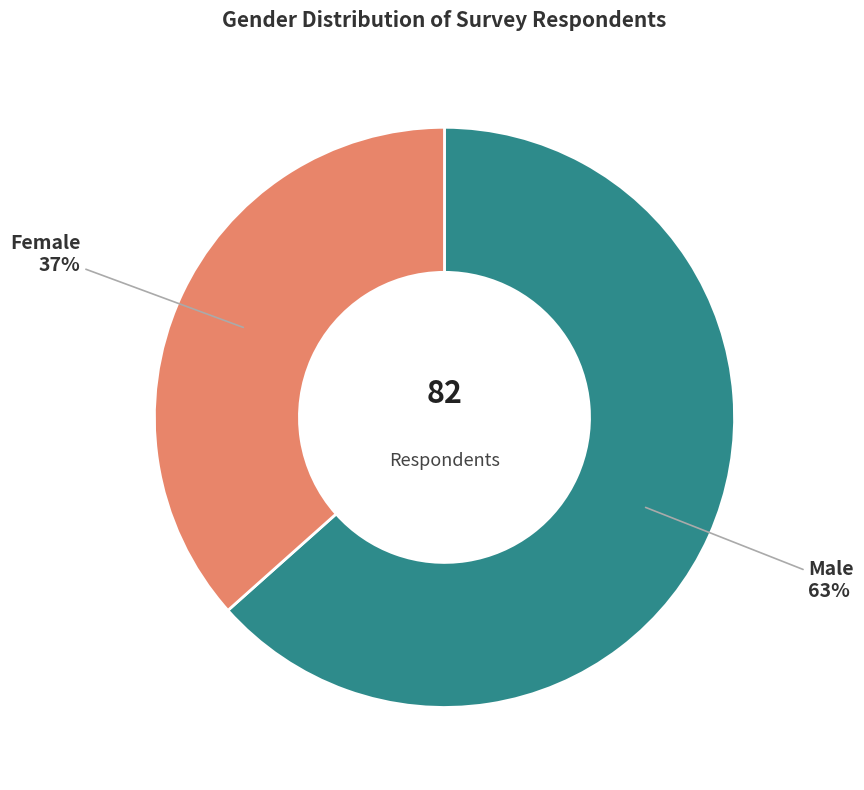

Is there any slice that represents more than half of the pie?

Yes